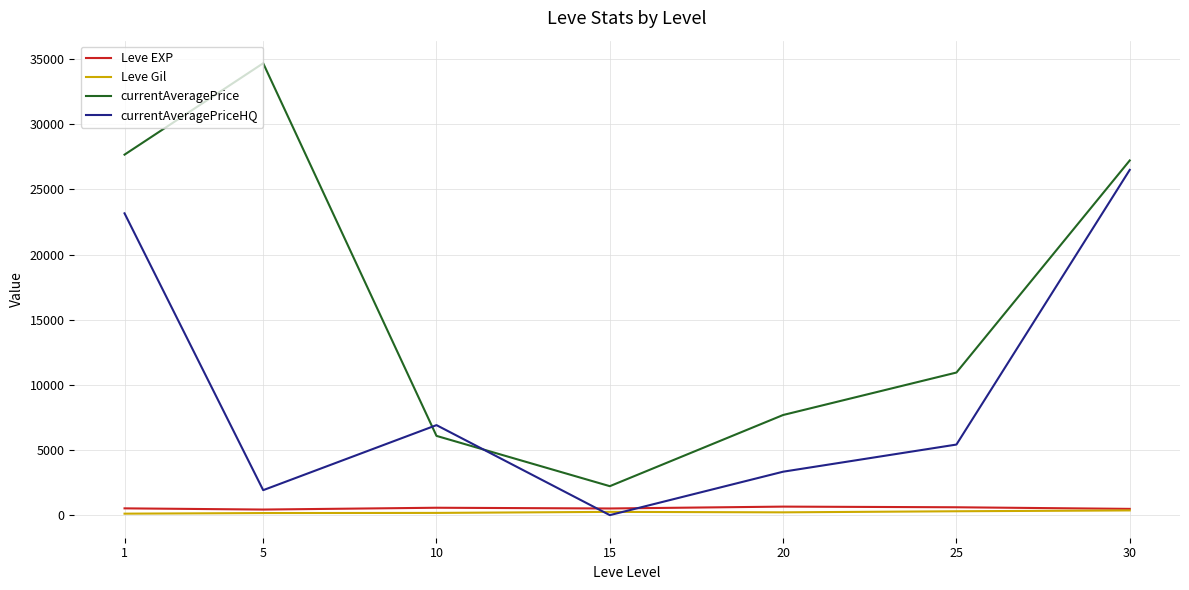

How many interior local peaks does the currentAveragePriceHQ series have?

1